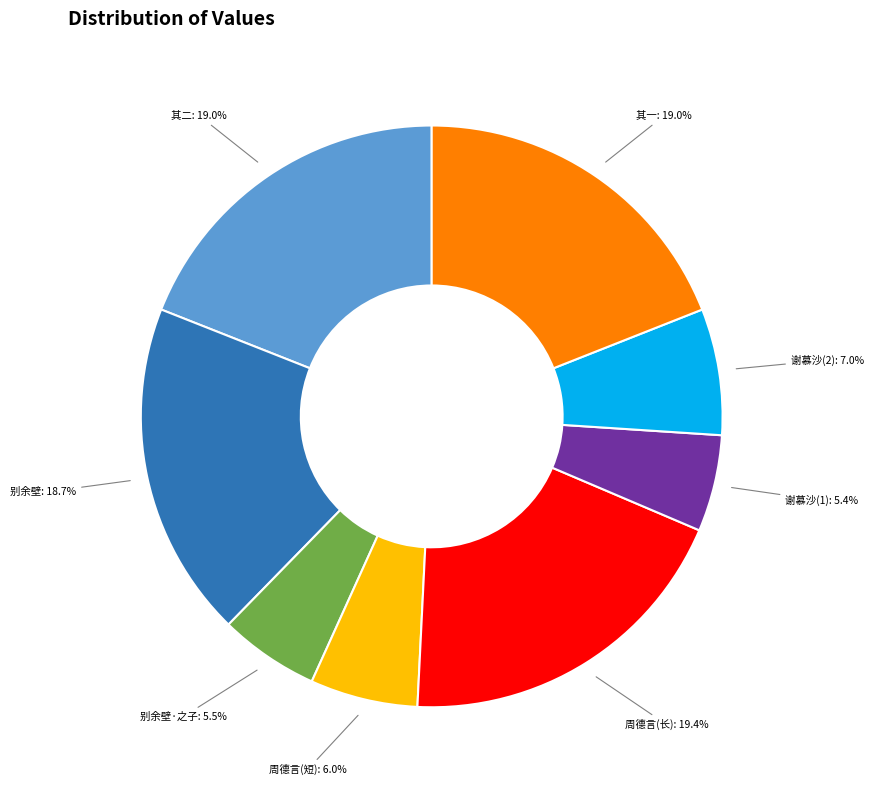

To the nearest percent, what is the average slice percentage?

12%